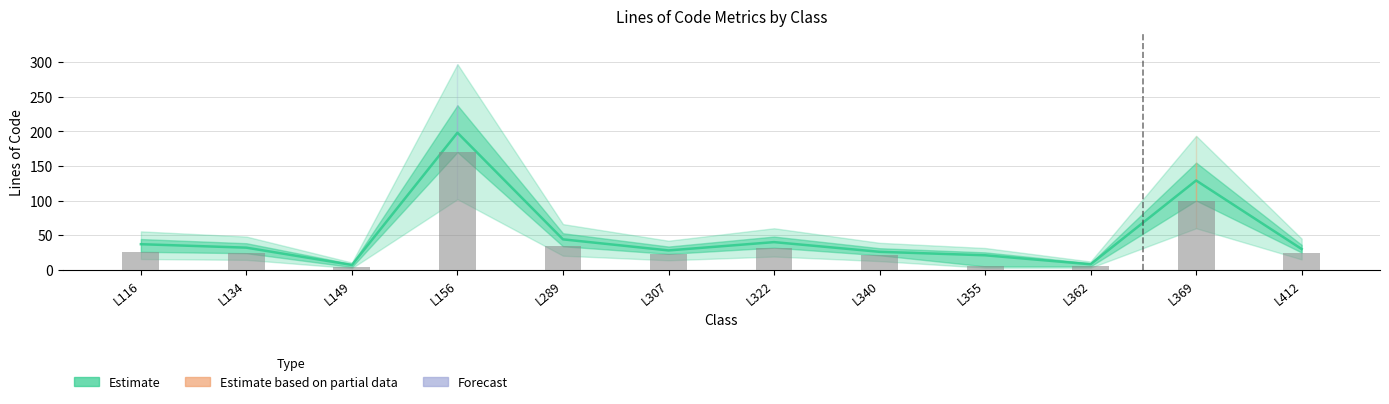

Which series has the widest spread of values?

Estimate